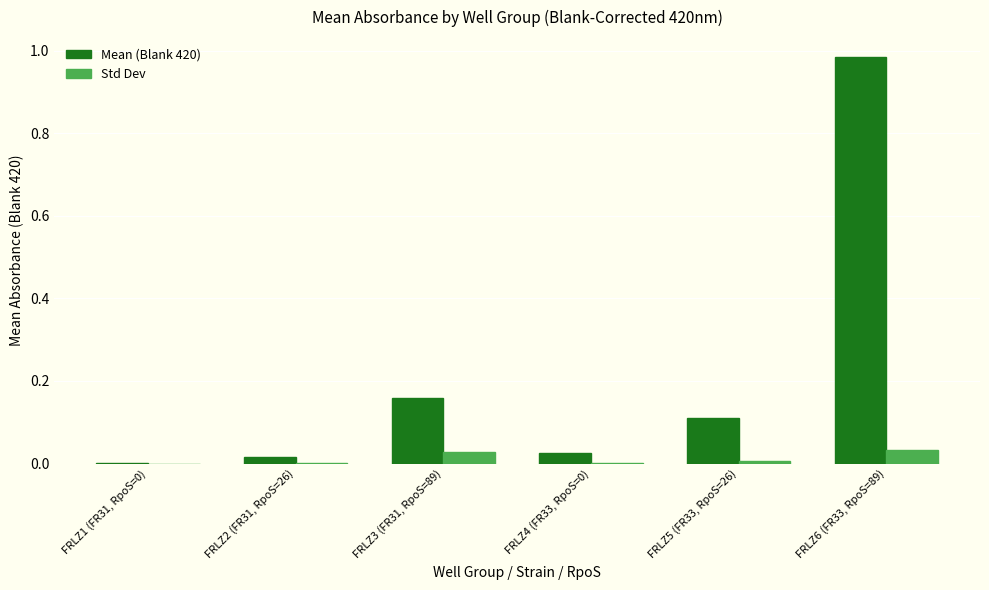

Which series has the largest total across all categories?

Mean (Blank 420)